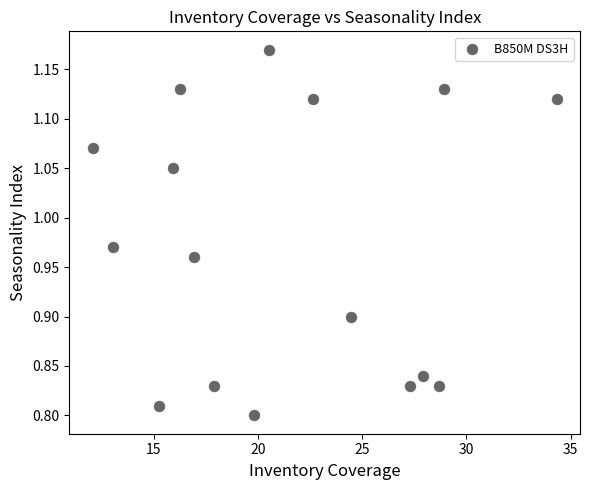

What is the range of X values (max minus min)?

22.2